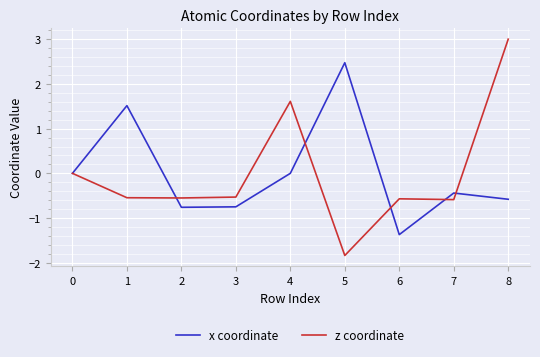

Which category has the highest value across all series?

8